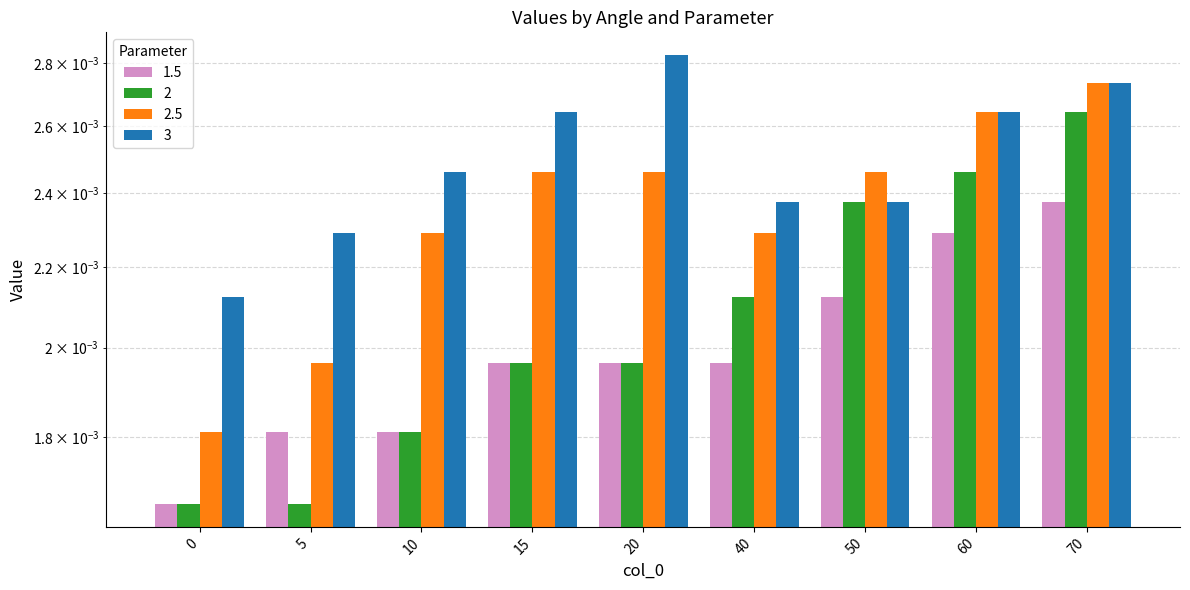

How many groups of bars are there?

9